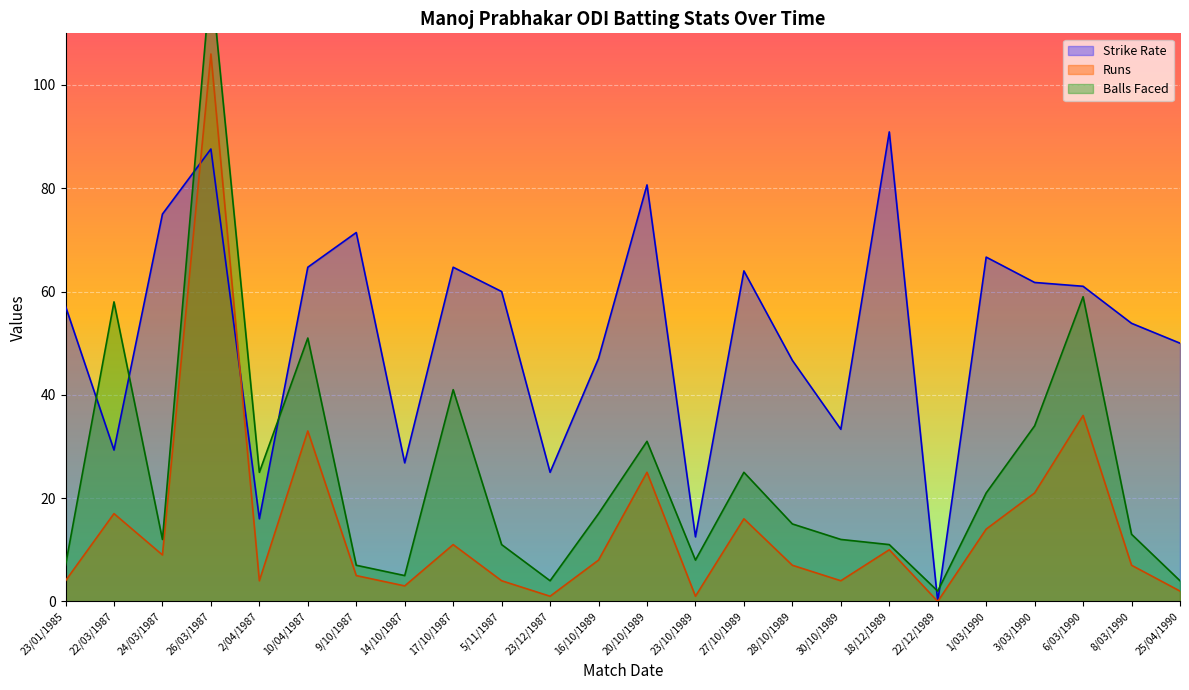

What is the spread (max minus min) of values at 6/03/1990?

25.0